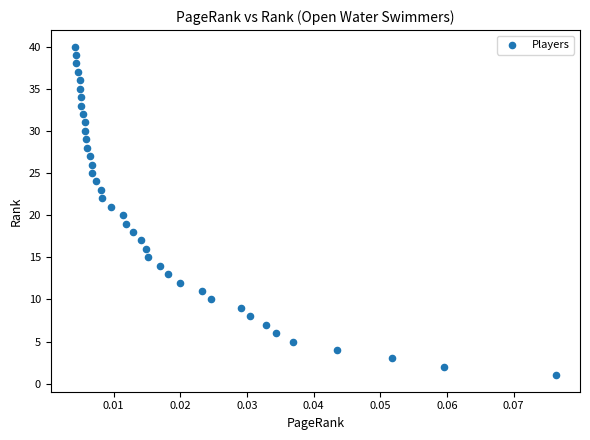

What is the range of Y values (max minus min)?

39